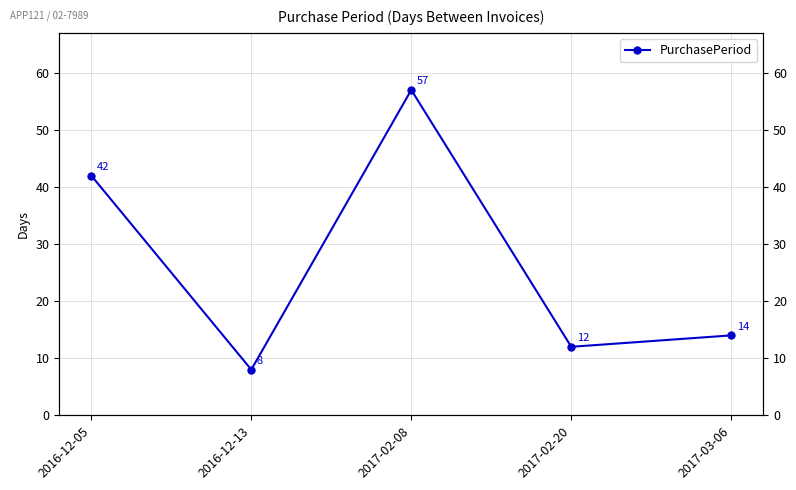

Rank the categories by value from highest to lowest.

2017-02-08, 2016-12-05, 2017-03-06, 2017-02-20, 2016-12-13